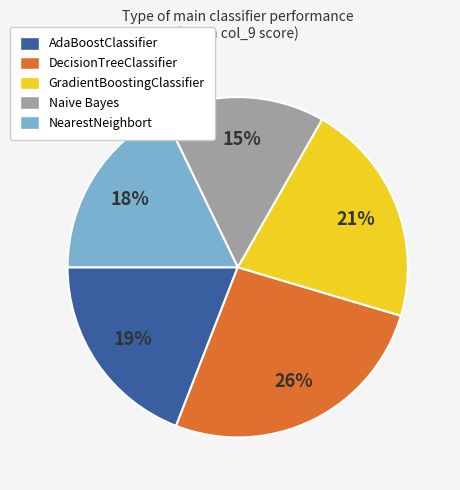

Does any single category account for the majority?

No